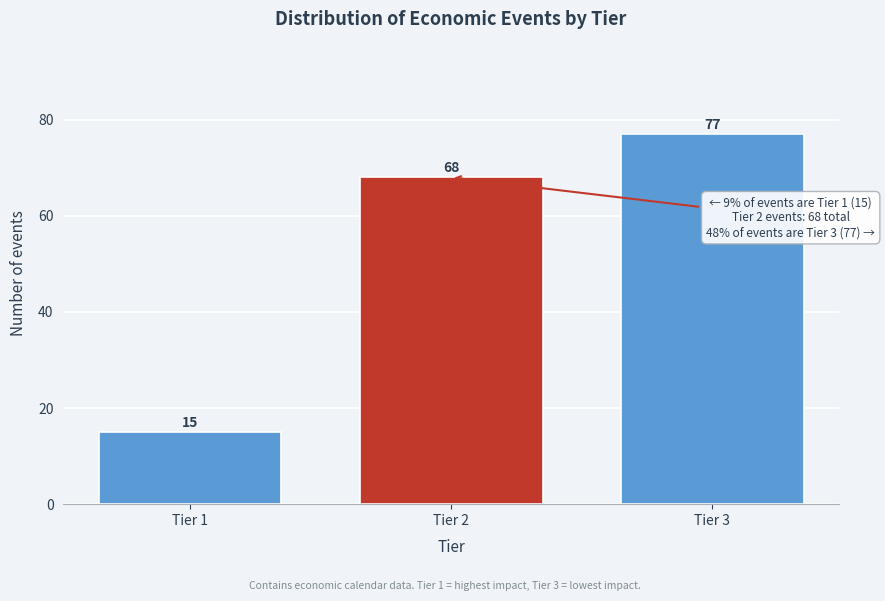

Reading left to right, extract all data points from this chart.

Tier 1=15	Tier 2=68	Tier 3=77